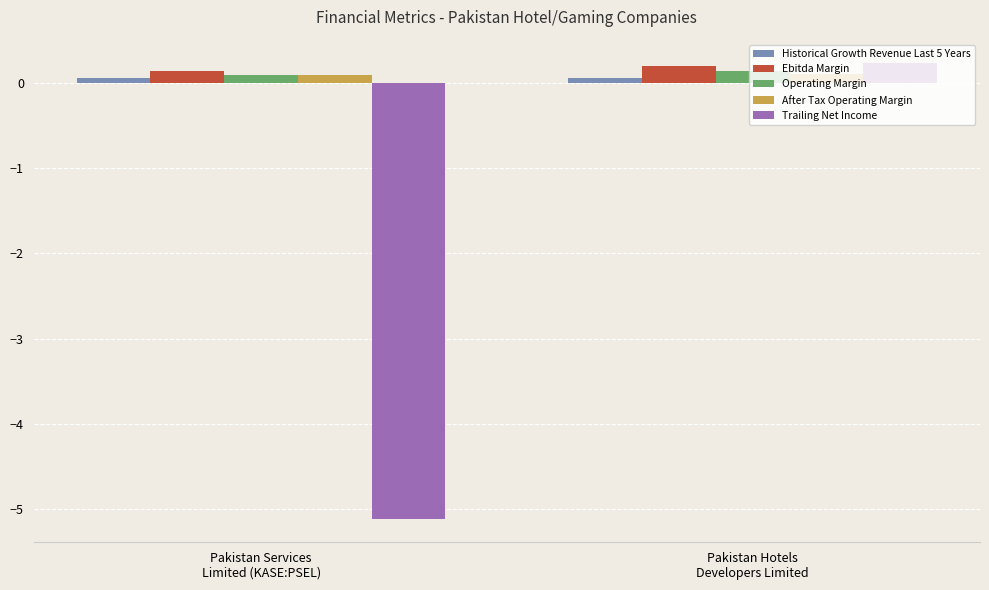

Reading left to right, transcribe all the data shown in this chart.

Historical Growth Revenue Last 5 Years: 0.1	0.1
Ebitda Margin: 0.1	0.2
Operating Margin: 0.1	0.1
After Tax Operating Margin: 0.1	0.1
Trailing Net Income: -5.1	0.2